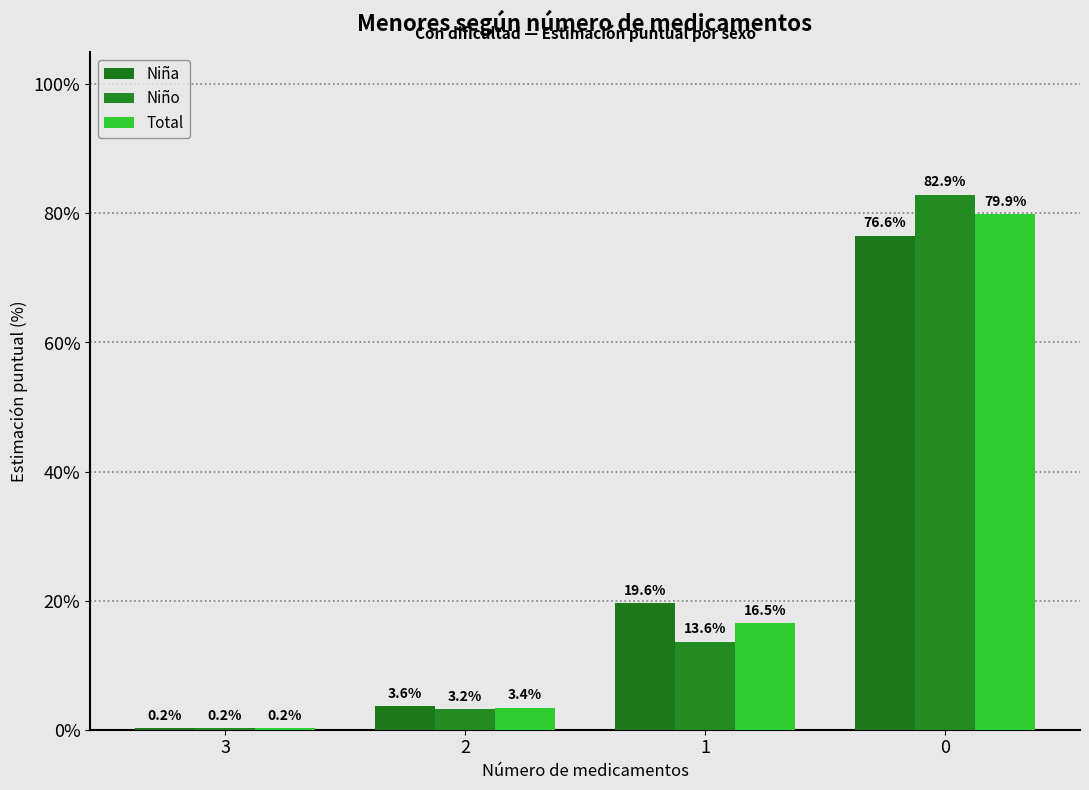

How many data points in Niña are above 19?

2